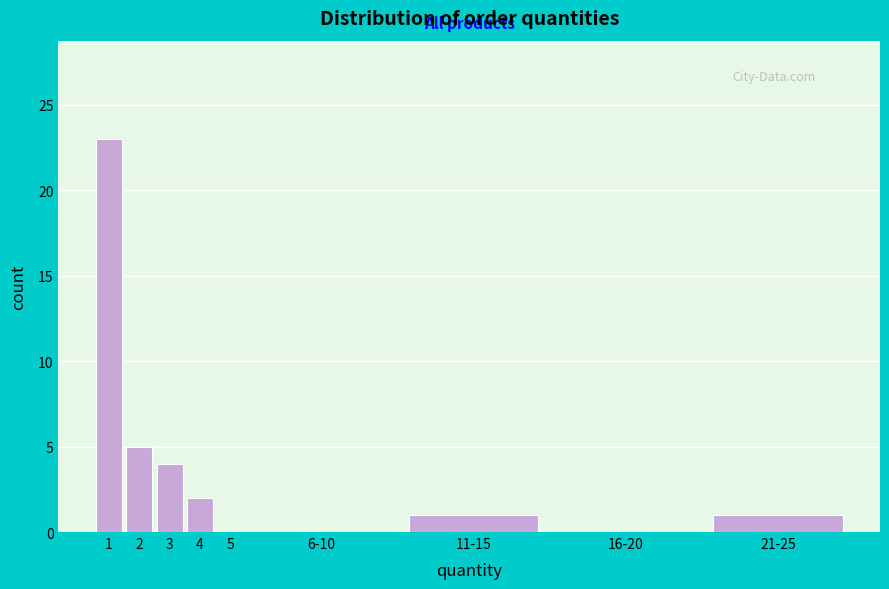

Reading left to right, transcribe all the data shown in this chart.

1=23	2=5	3=4	4=2	5=0	6-10=0	11-15=1	16-20=0	21-25=1